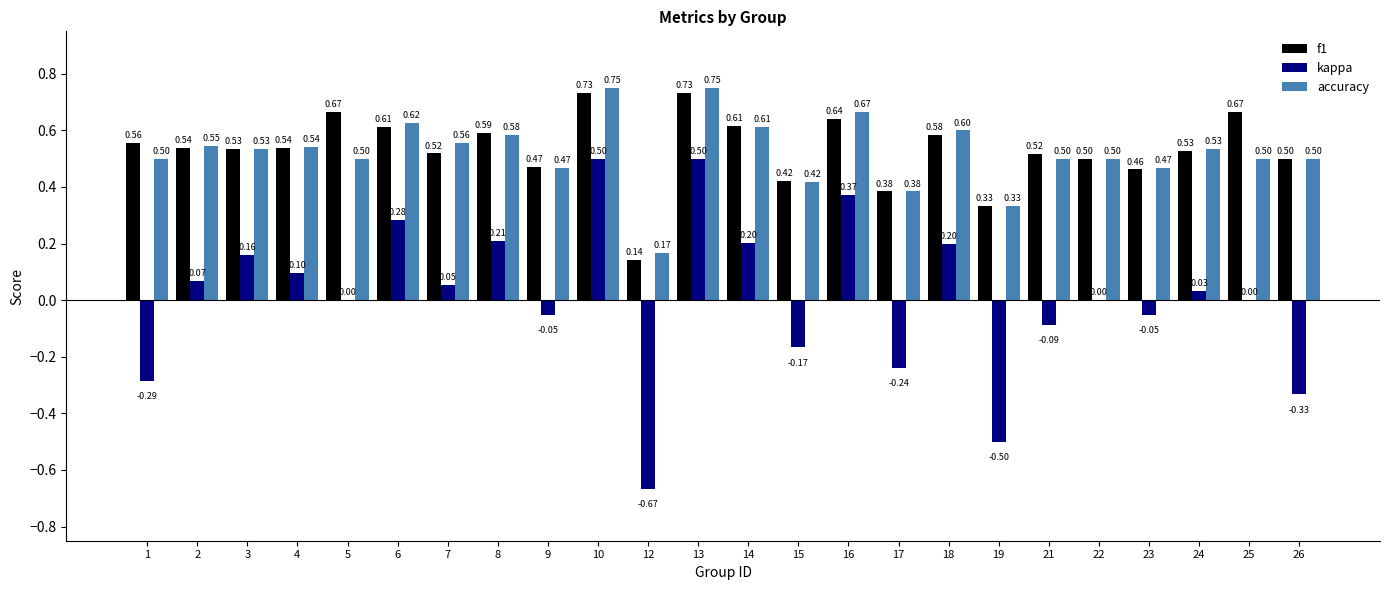

Which series has the largest total across all categories?

f1